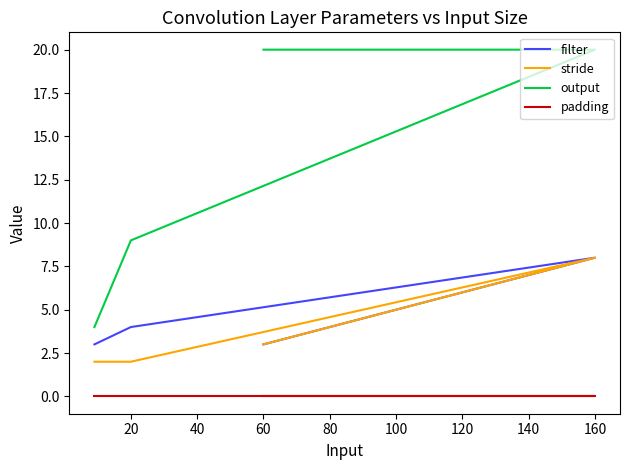

What is the sum of all filter values?

25